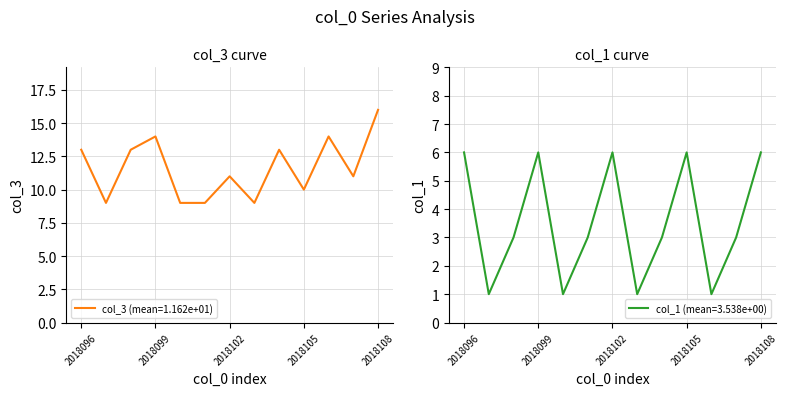

True or false: col_1 and col_3 cross at least once.

False